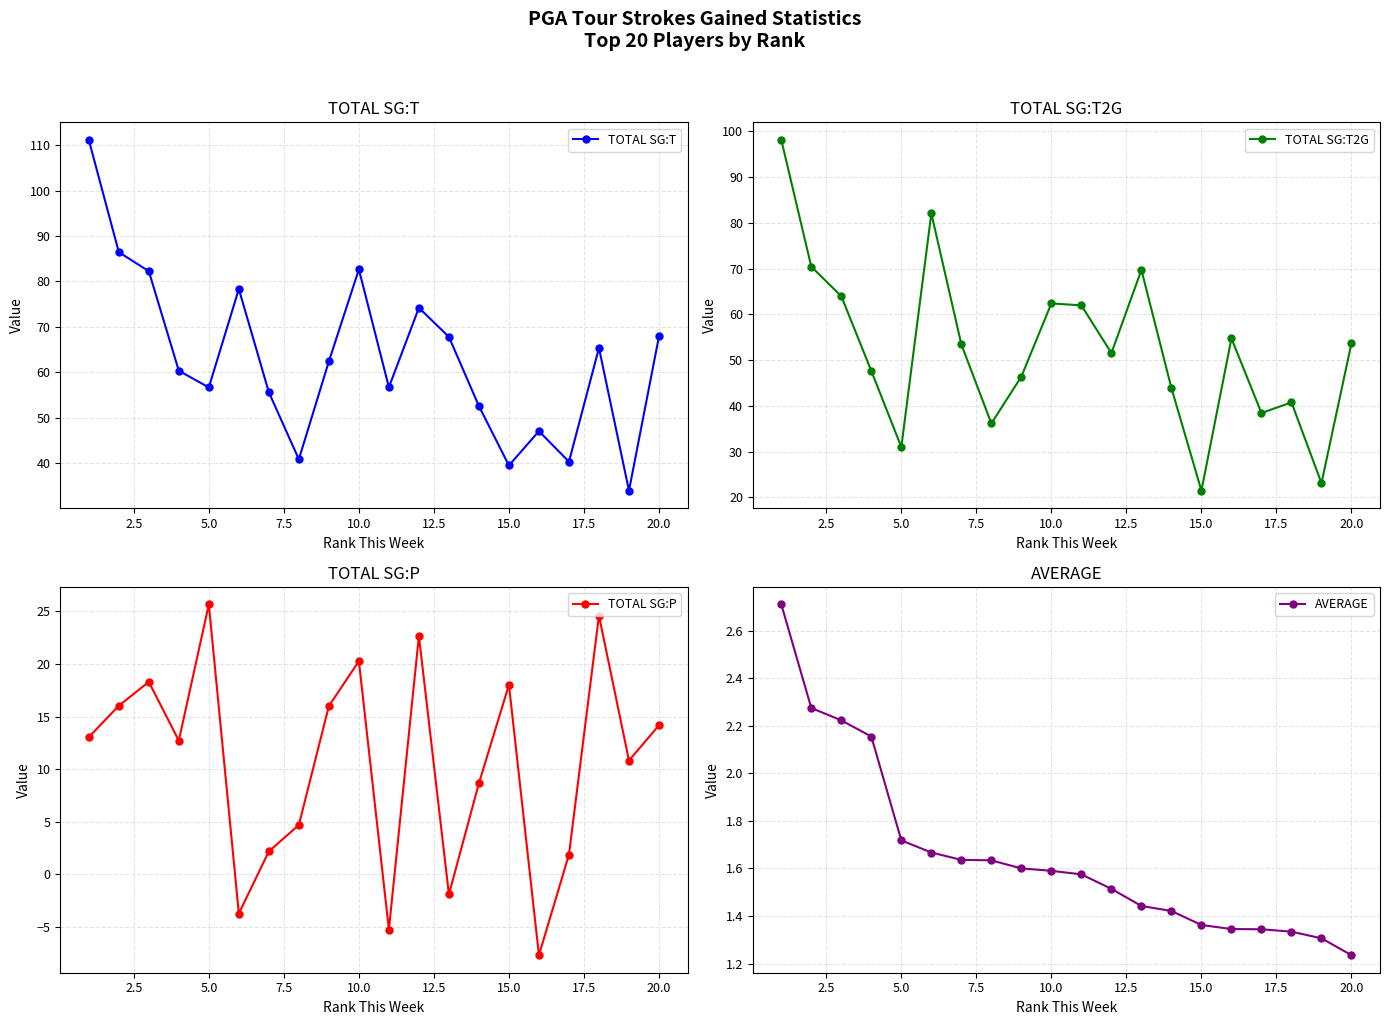

What is the sum of all AVERAGE values?

33.1